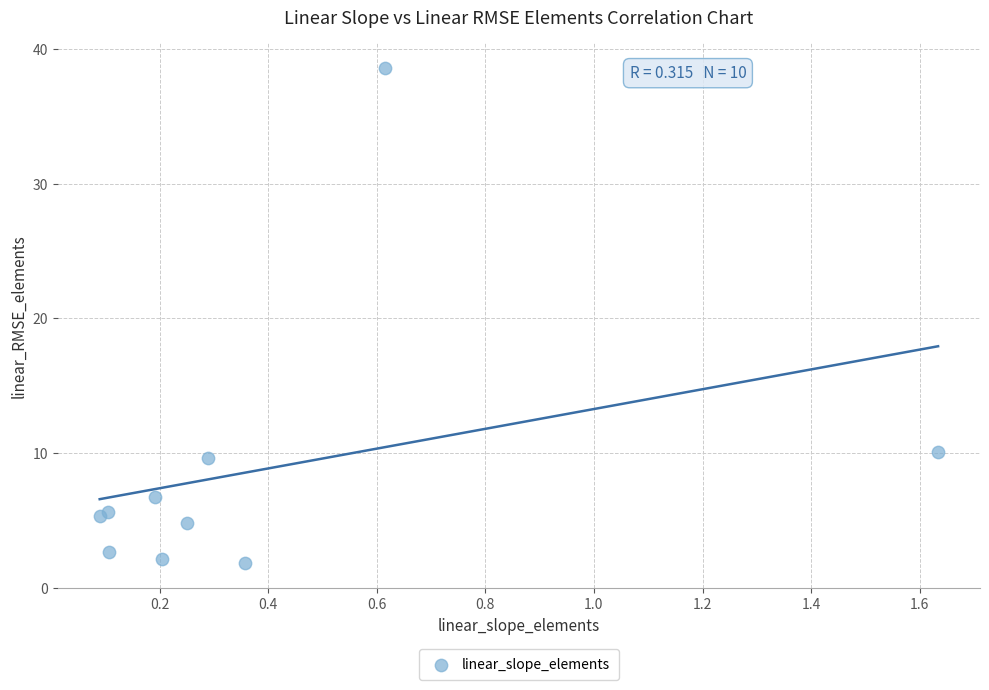

What Y value in the scatter plot is closest to 20?

10.1